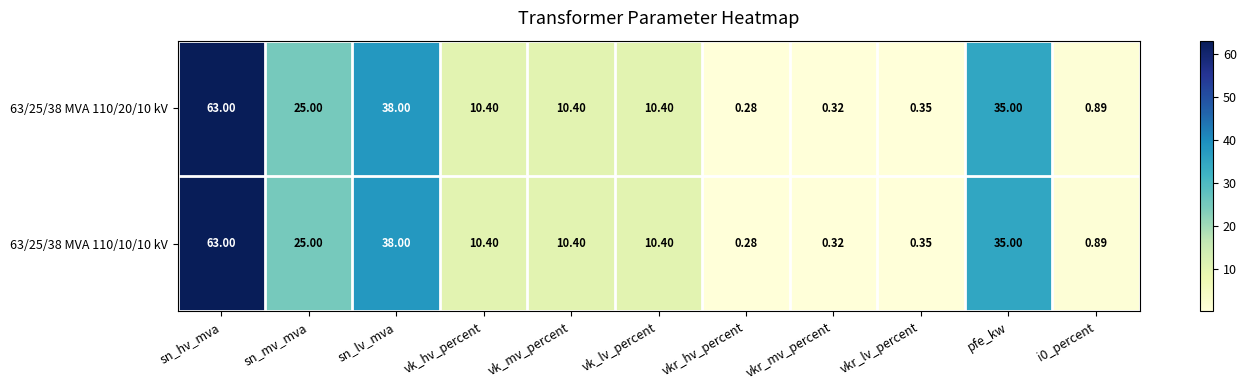

Where does the 63/25/38 MVA 110/20/10 kV series first go above 10?

sn_hv_mva